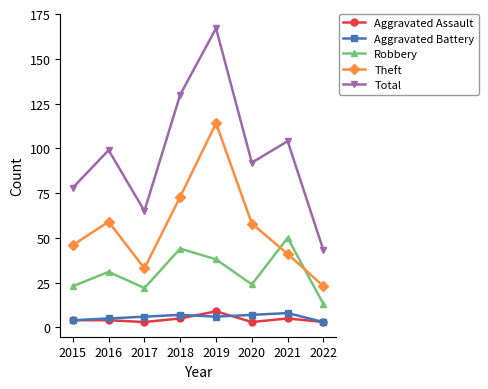

What are all the series names shown in the legend?

Aggravated Assault, Aggravated Battery, Robbery, Theft, Total